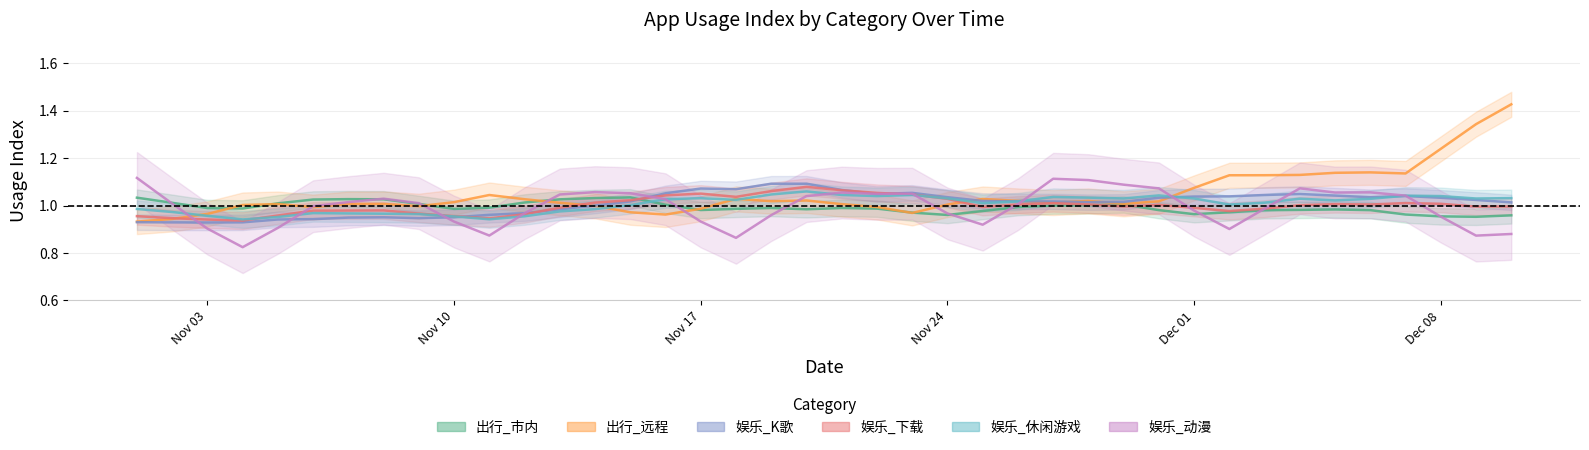

Between 2020-11-26 and 2020-12-03, which series saw the biggest shift?

出行_远程